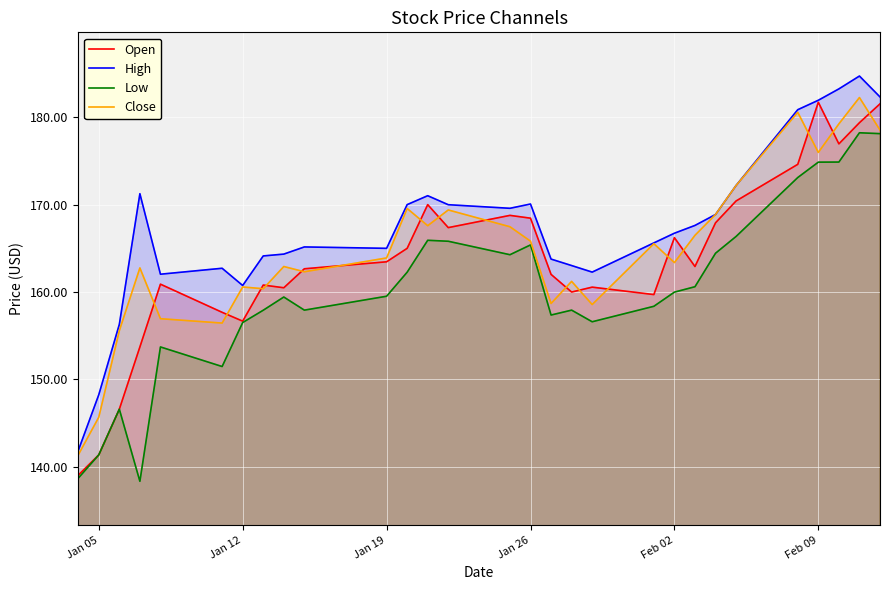

The High series shows 83.2 at Jan 12. True or false?

False